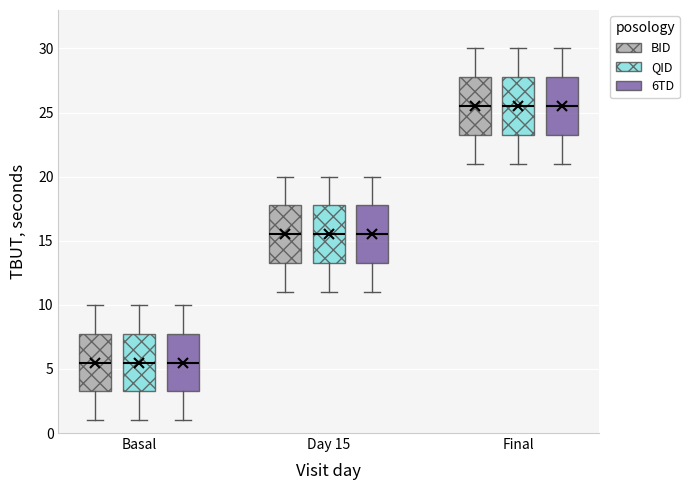

Reading left to right, read every box against the y-axis: the position of its median line, the range the box covers, and the ends of its whiskers. The values are not printed on the chart, so give them approximately, as read against the axis.

Basal (BID): median 5.5, box 3.5 to 8.0, whiskers 1.0 to 10.0
Basal (QID): median 5.5, box 3.5 to 8.0, whiskers 1.0 to 10.0
Basal (6TD): median 5.5, box 3.5 to 8.0, whiskers 1.0 to 10.0
Day 15 (BID): median 15.5, box 13.5 to 18.0, whiskers 11.0 to 20.0
Day 15 (QID): median 15.5, box 13.5 to 18.0, whiskers 11.0 to 20.0
Day 15 (6TD): median 15.5, box 13.5 to 18.0, whiskers 11.0 to 20.0
Final (BID): median 25.5, box 23.5 to 28.0, whiskers 21.0 to 30.0
Final (QID): median 25.5, box 23.5 to 28.0, whiskers 21.0 to 30.0
Final (6TD): median 25.5, box 23.5 to 28.0, whiskers 21.0 to 30.0